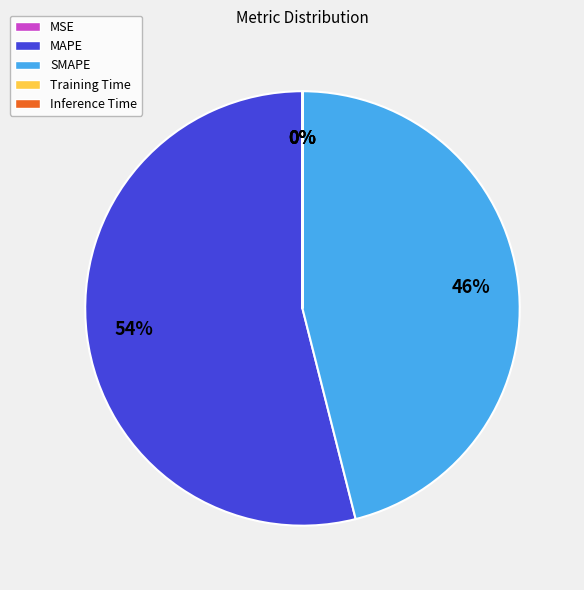

To the nearest percent, what is the combined percentage of SMAPE and MAPE?

100%